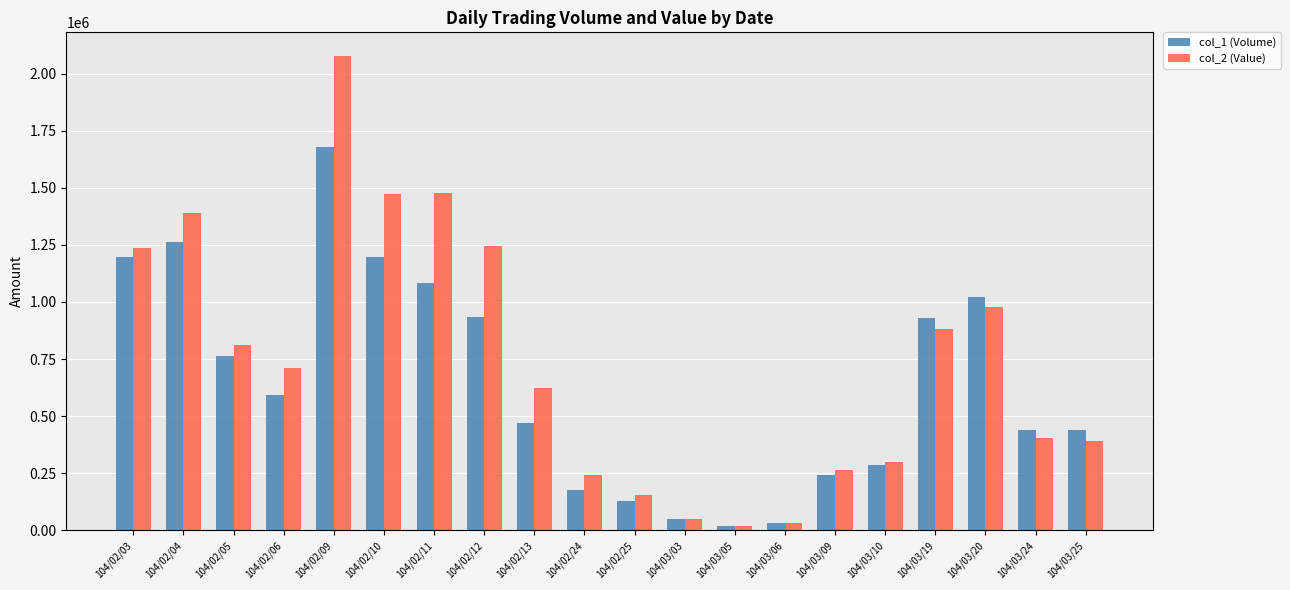

At which label does col_2 (Value) reach its peak?

104/02/09